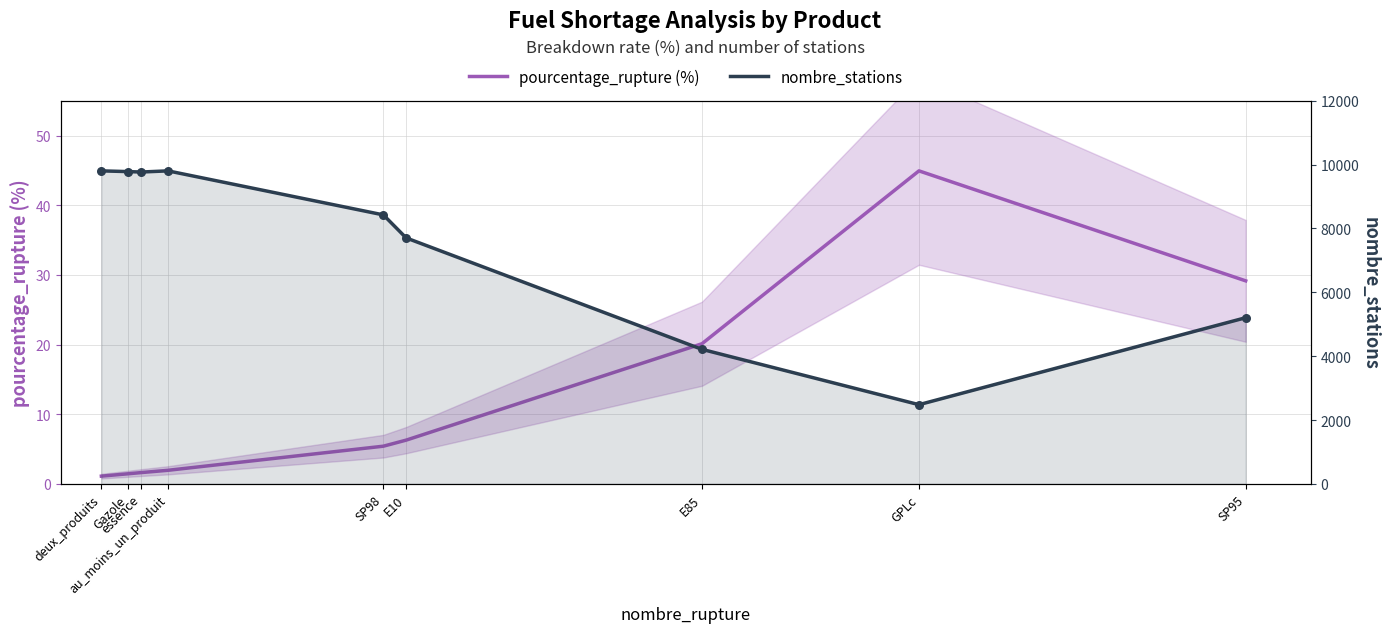

Which series has the largest Y range (max minus min)?

nombre_stations